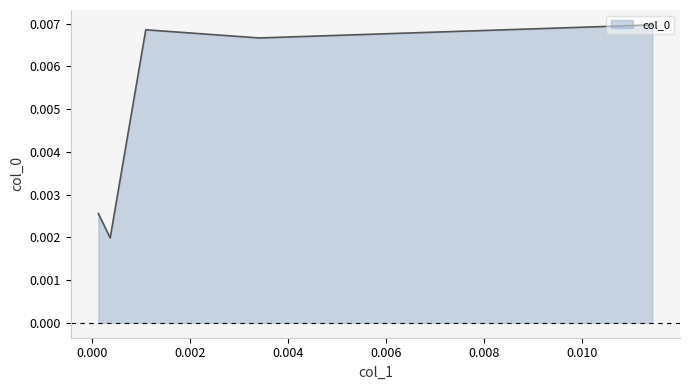

Count the number of data series in this chart.

1